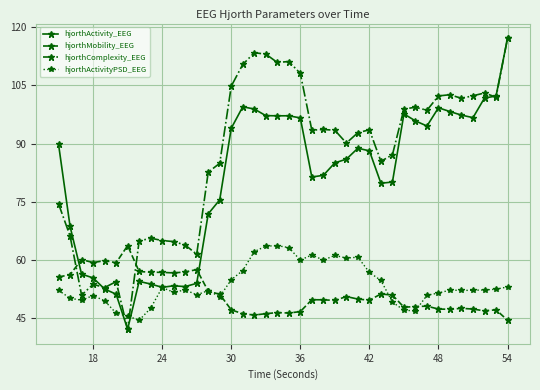

True or false: hjorthActivityPSD_EEG and hjorthComplexity_EEG cross at least once.

True